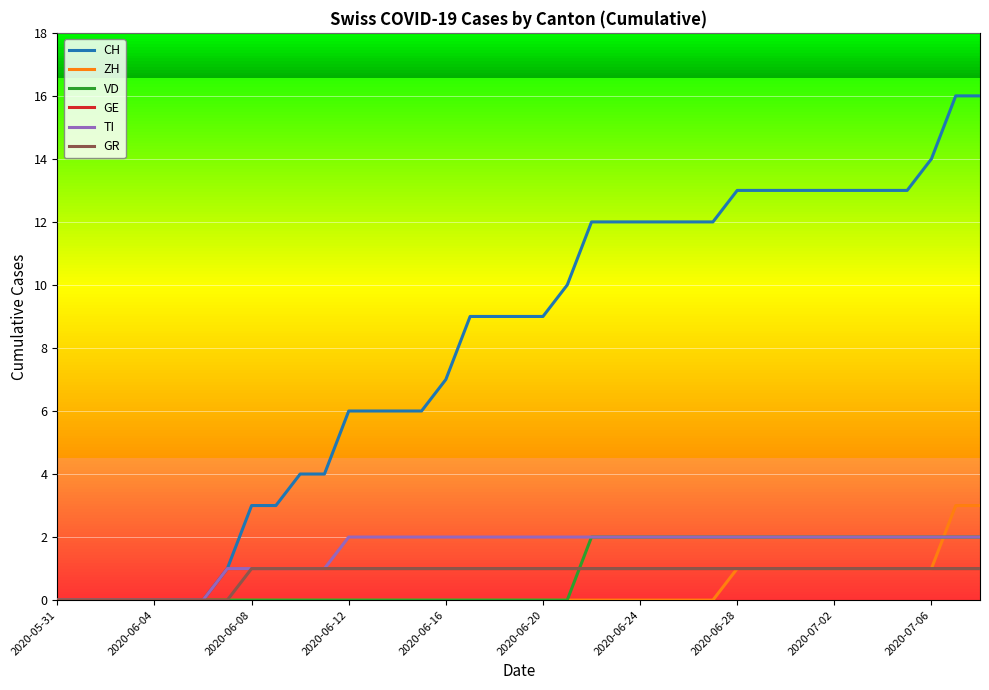

The GE series shows 0 at 2020-06-28. True or false?

False